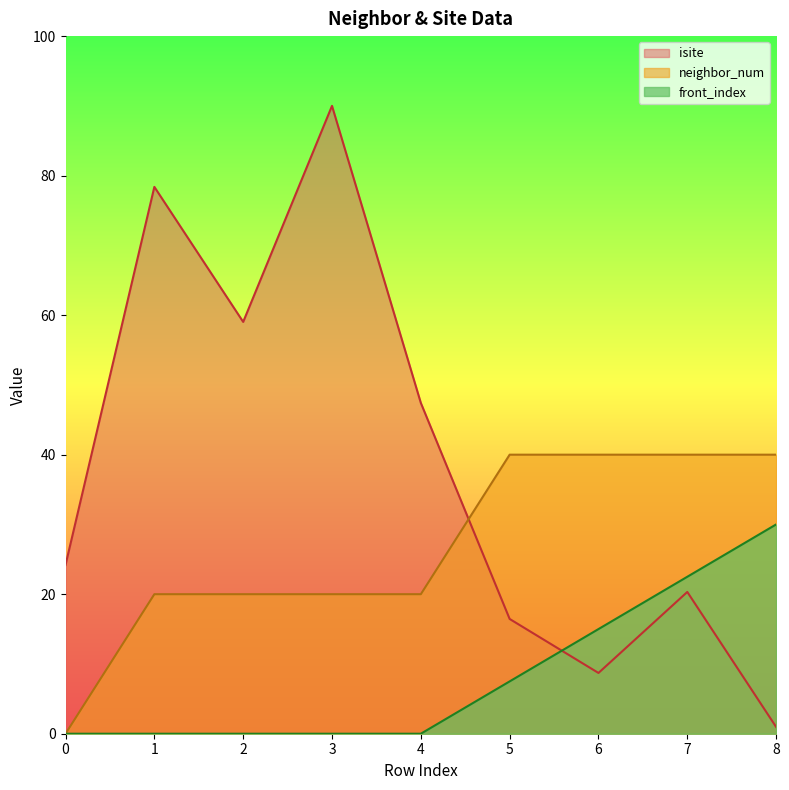

How many categories are shown in the chart?

9